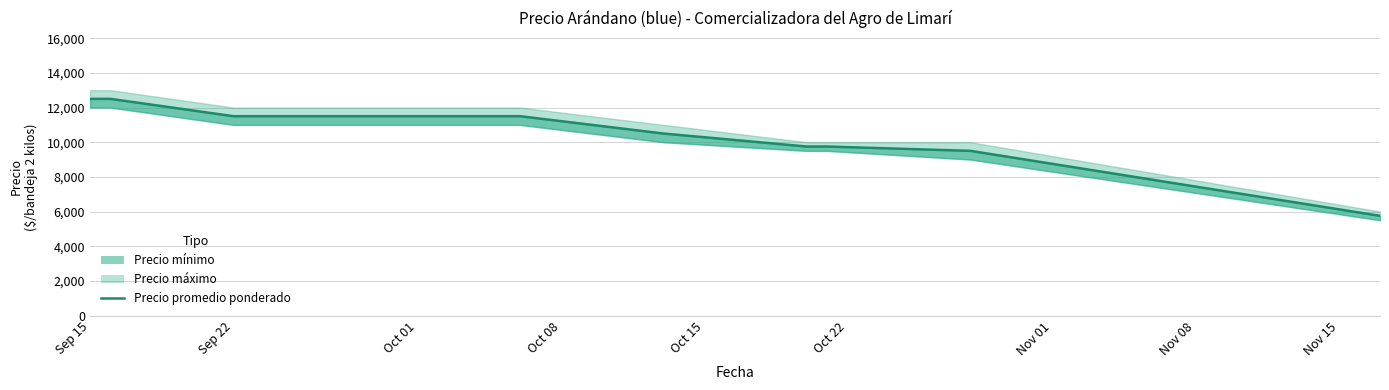

True or false: the data has more than 1 interior local peaks.

False